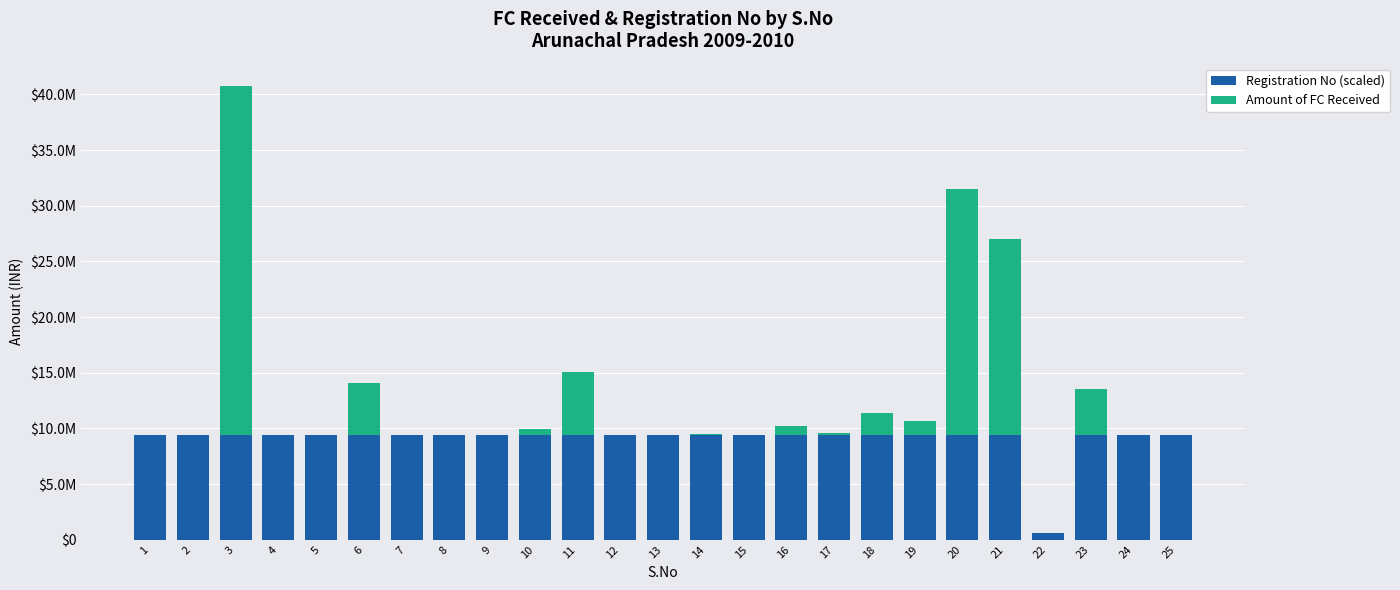

Where is Registration No (scaled) nearest to the value 5012751?

23